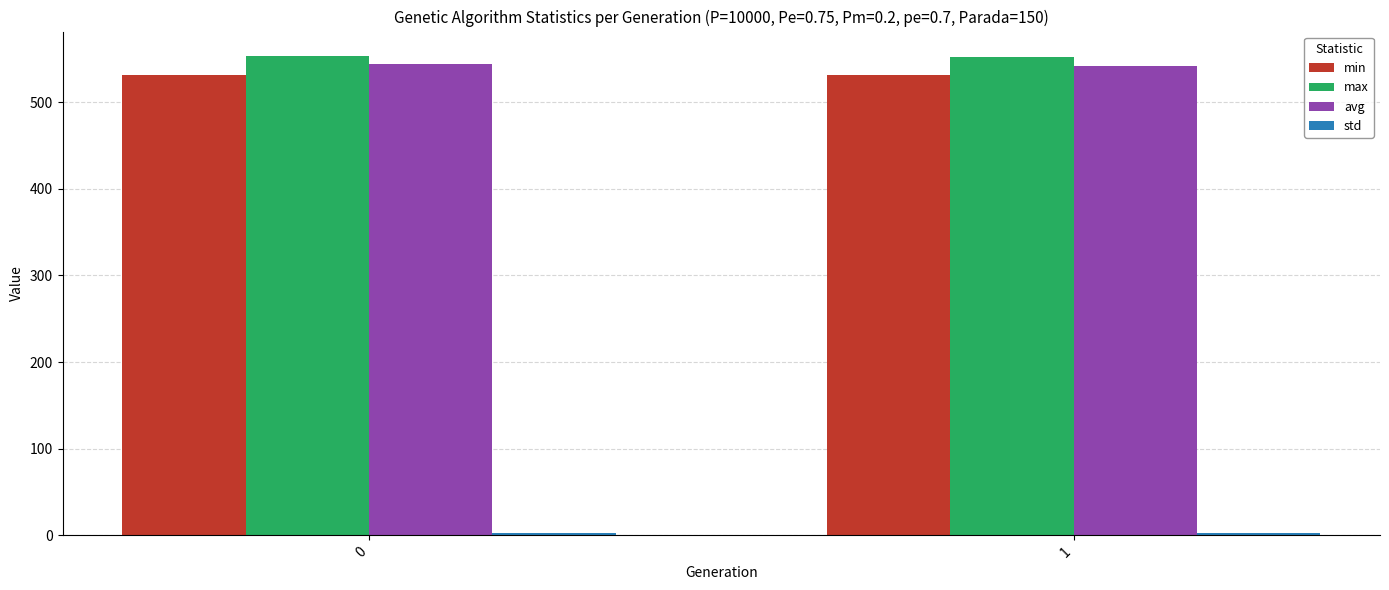

The value of min at 0 is 808.6. True or false?

False